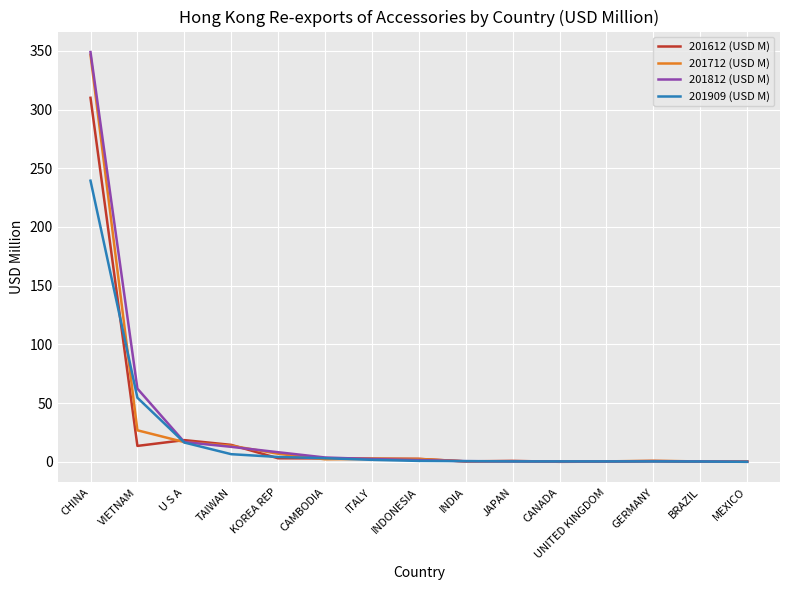

True or false: 201712 (USD M) and 201909 (USD M) cross at least once.

True